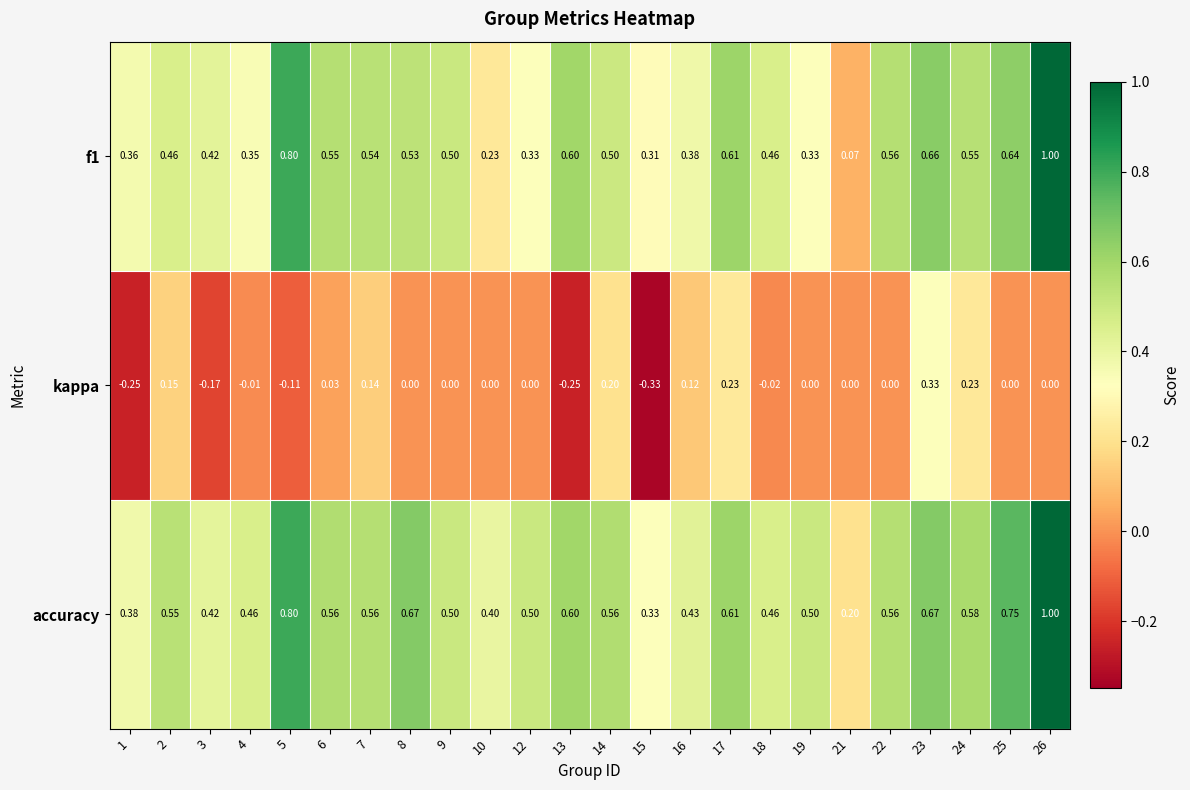

Count the number of data series in this chart.

3